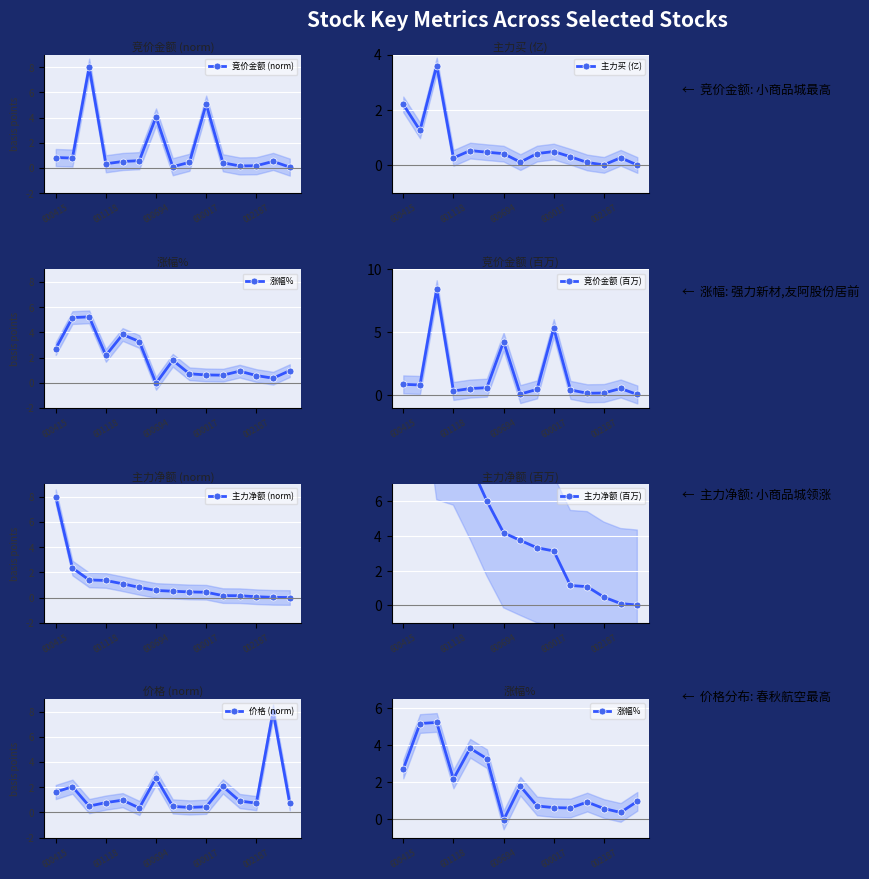

Which label corresponds to the largest value in the chart?

涨幅%